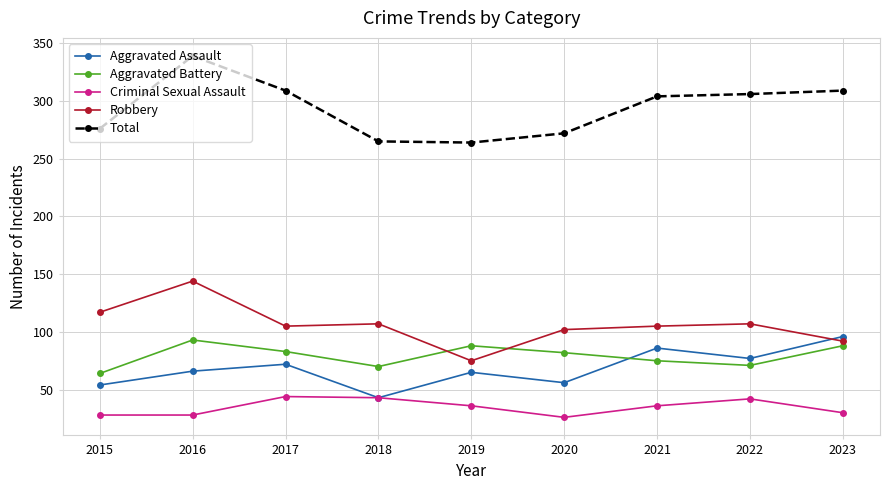

The value of Criminal Sexual Assault at 2022 is 42. True or false?

True